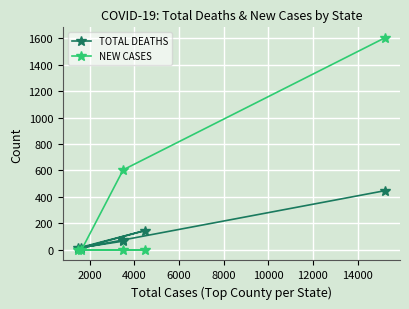

List the series in order of their peak value, lowest first.

TOTAL DEATHS, NEW CASES